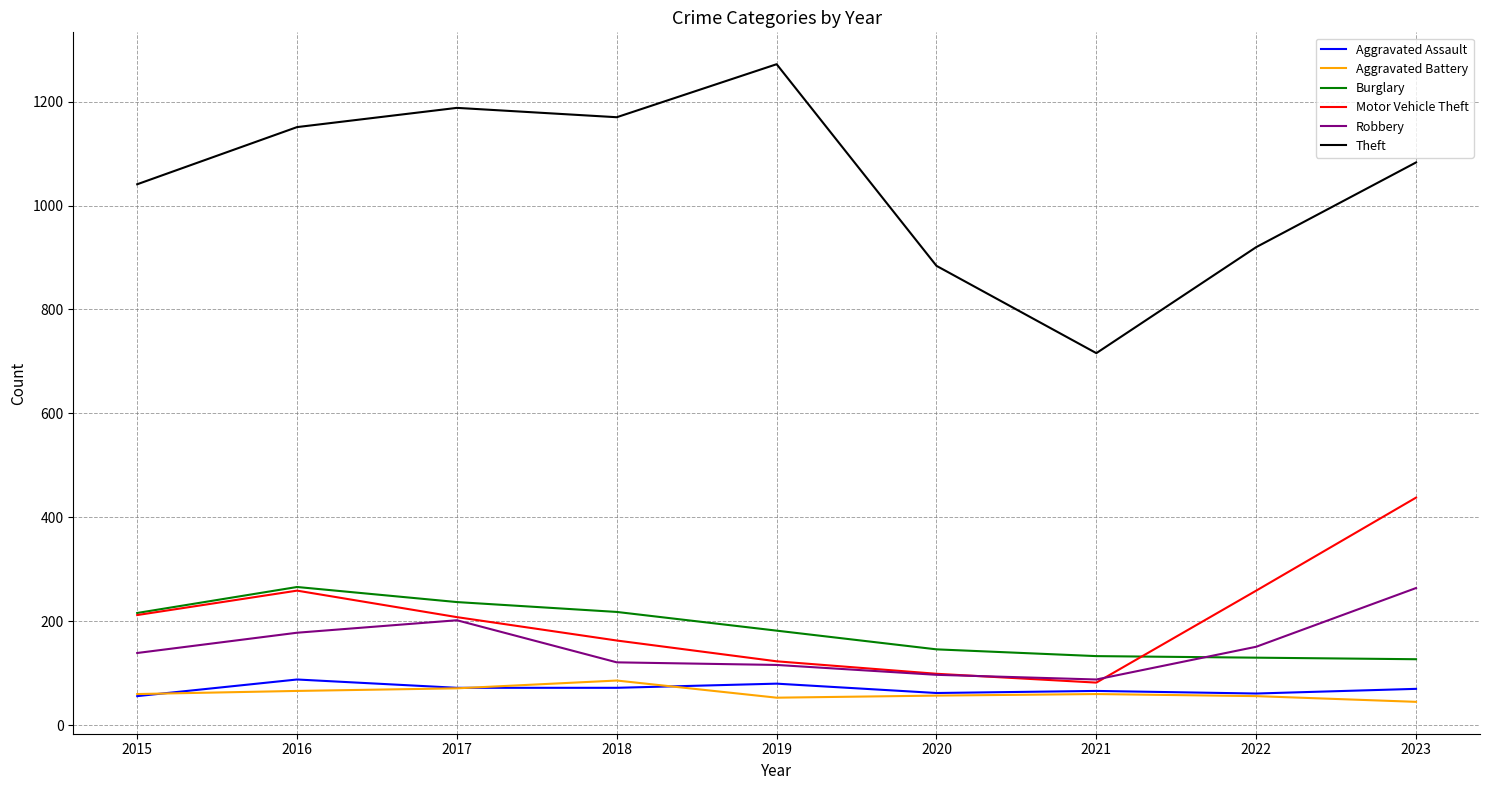

Between 2020 and 2021, which series saw the biggest shift?

Theft